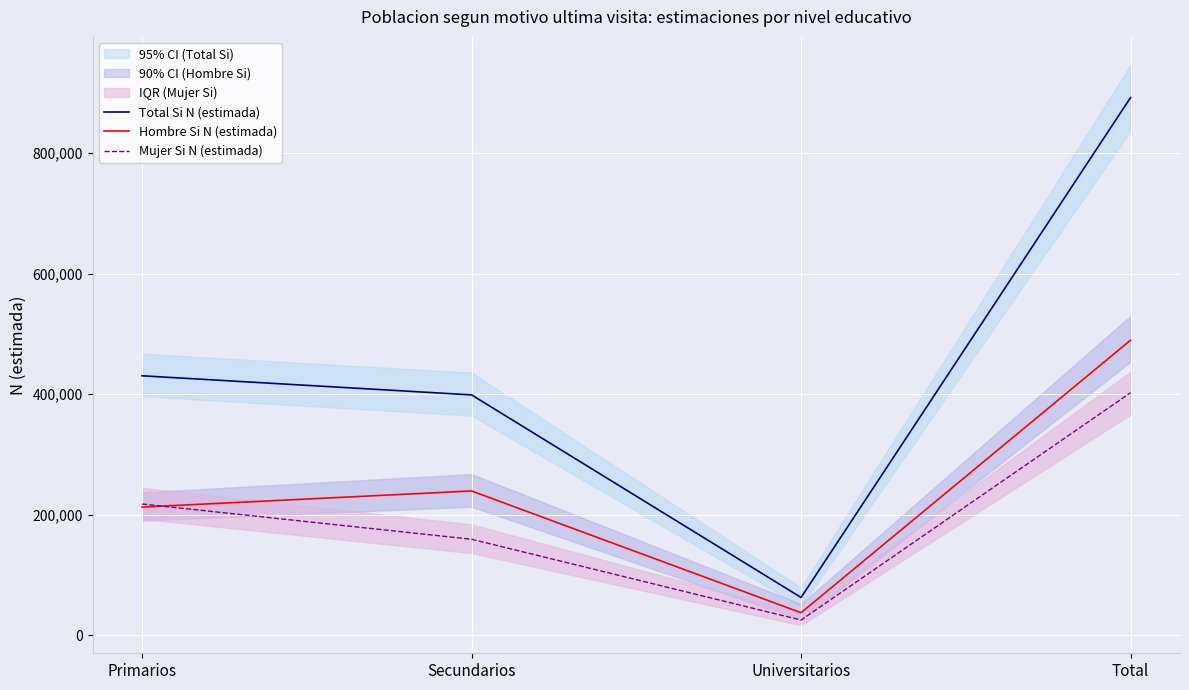

At Secundarios, list the series in order from smallest to largest.

Mujer Si N (estimada), Hombre Si N (estimada), Total Si N (estimada)